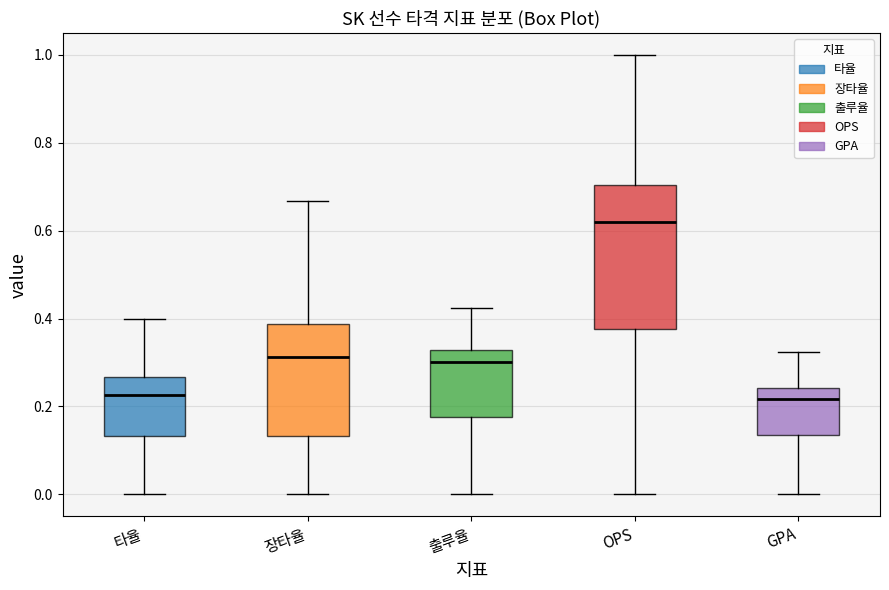

Comparing the boxes themselves (not the whiskers), which one is the tallest?

OPS